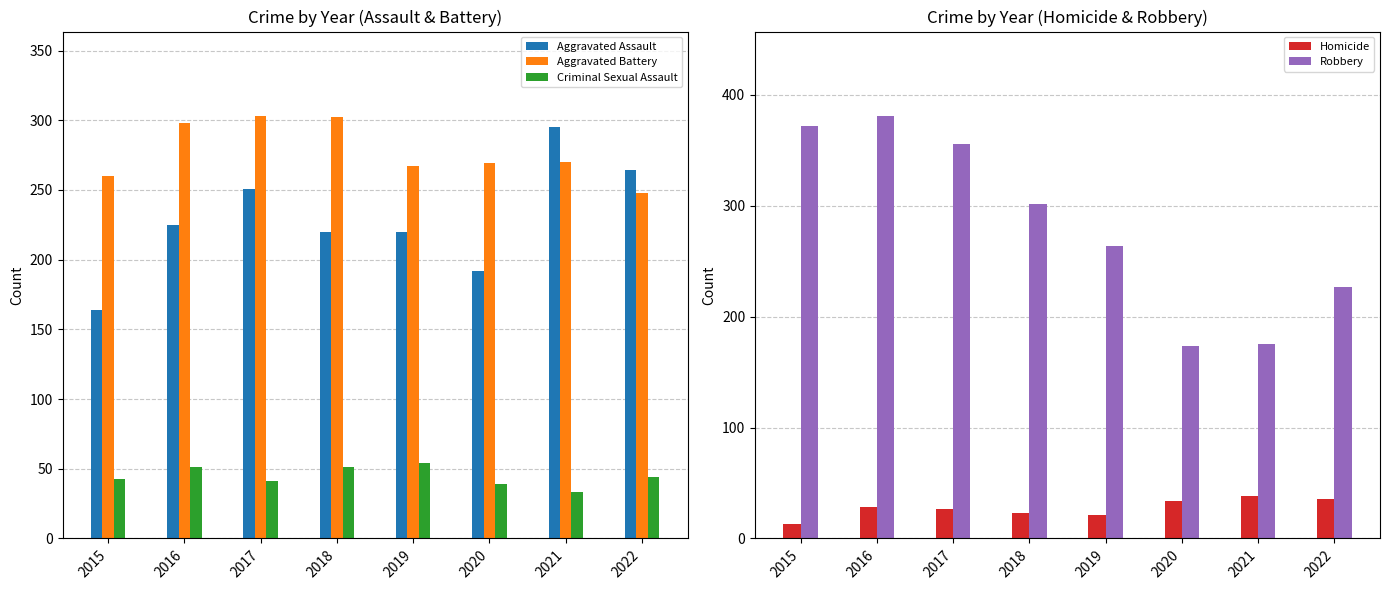

The Homicide series shows 5 at 2015. True or false?

False